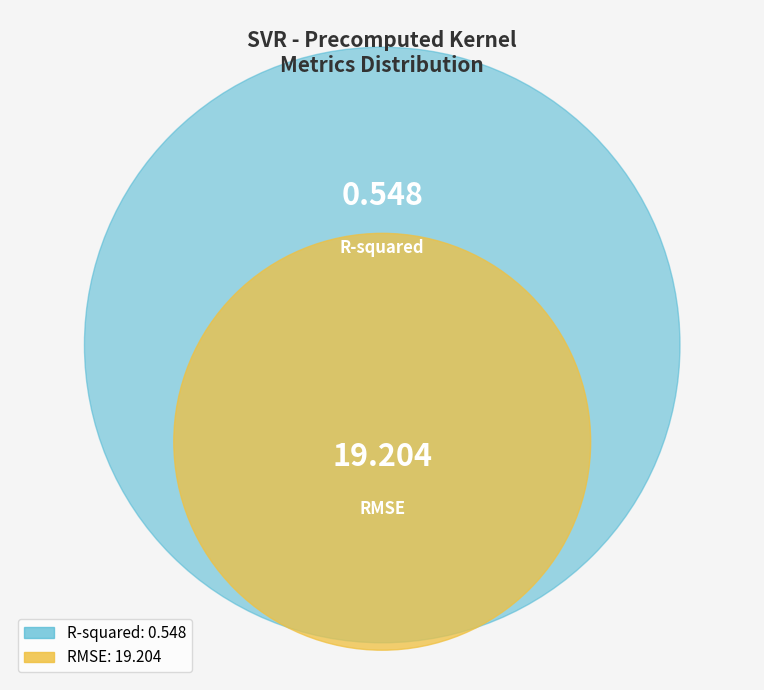

What percentage do RMSE and R-squared together represent?

100.0%